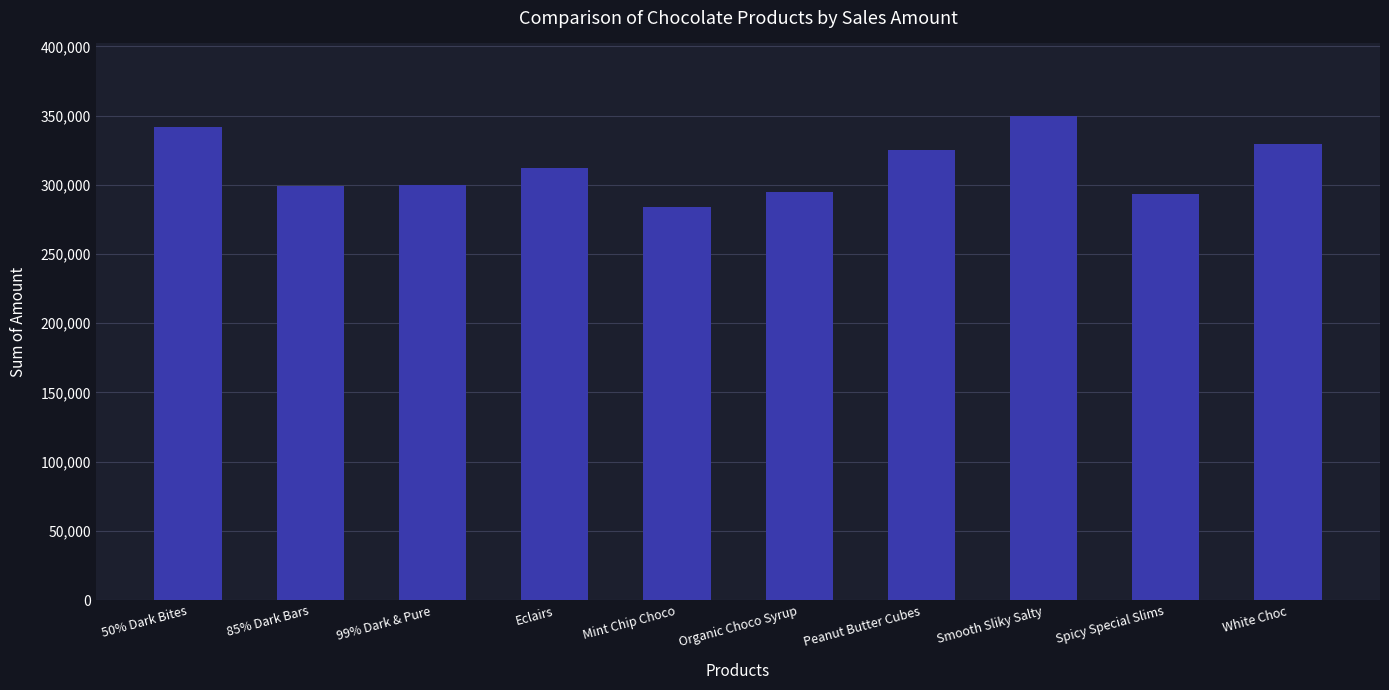

What is the ratio of the value at Spicy Special Slims to the value at Smooth Sliky Salty?

0.8